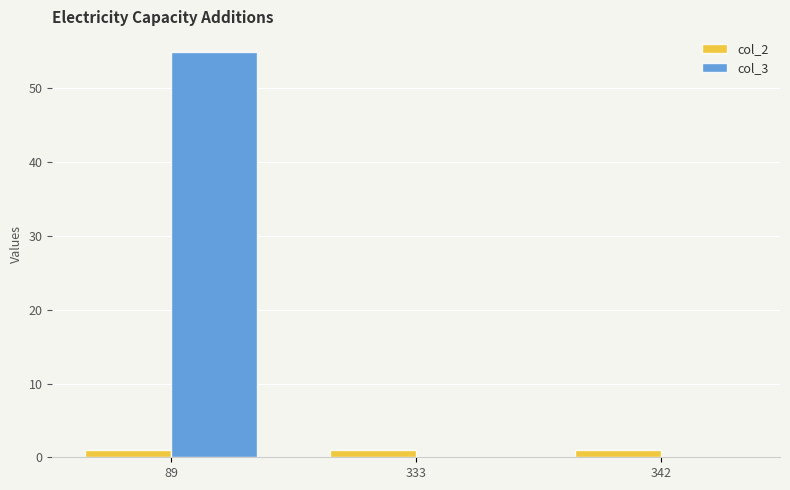

Count the number of data series in this chart.

2